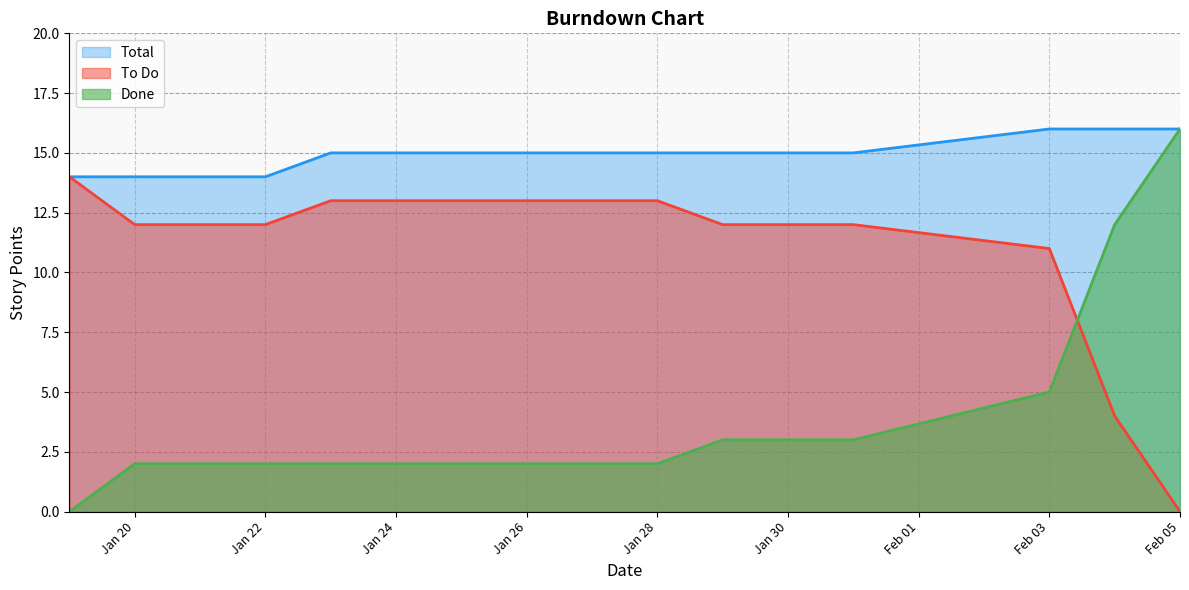

True or false: Total and To Do cross at least once.

False